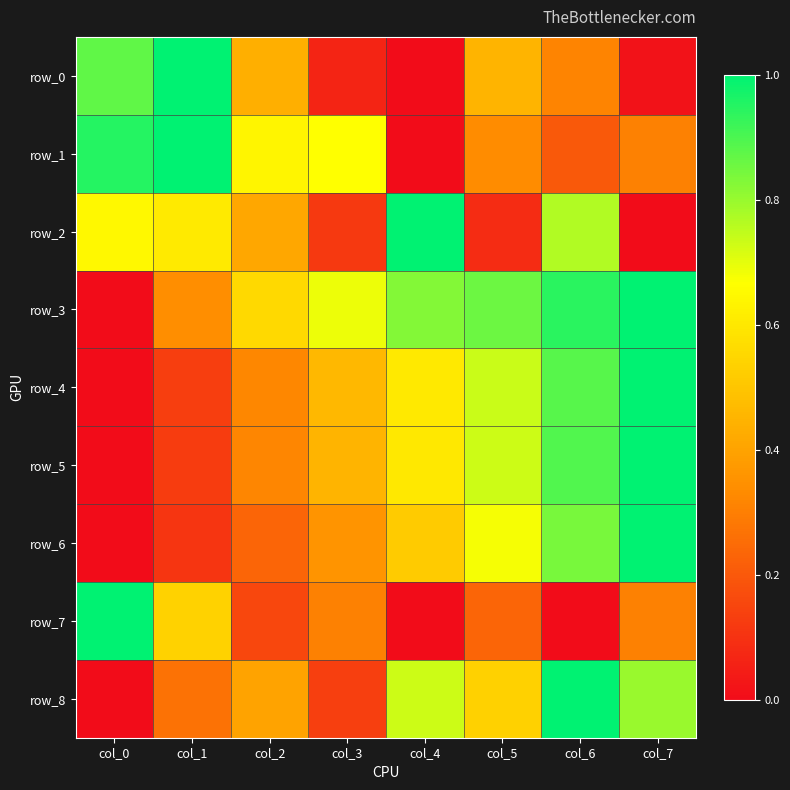

How many data points in row_0 are above 0?

7